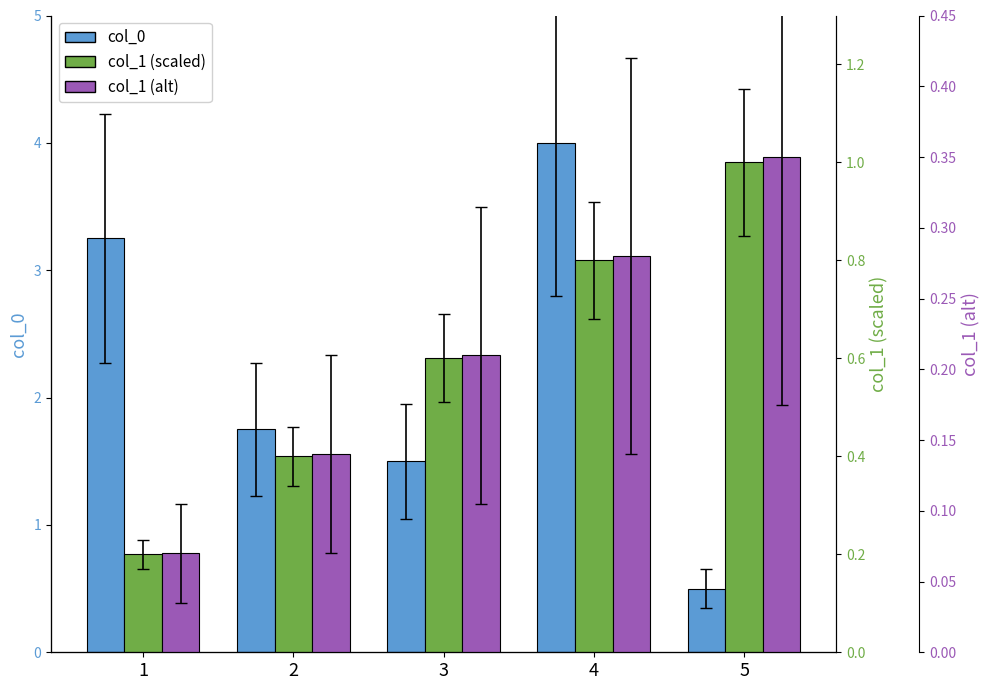

Rank the series by their maximum value, from highest to lowest.

col_0, col_1_green, col_1_purple